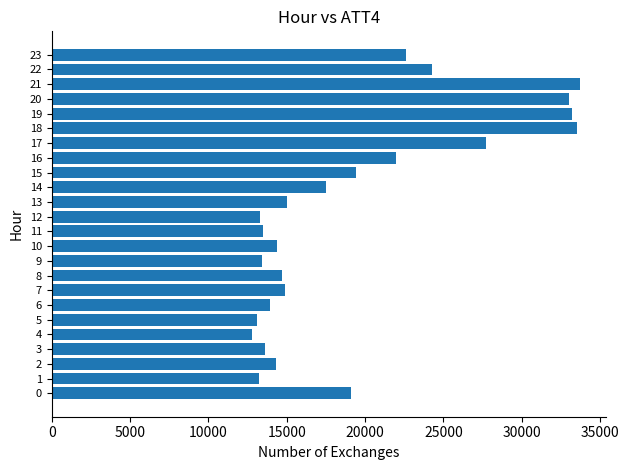

The value at 18 is 33500. True or false?

True